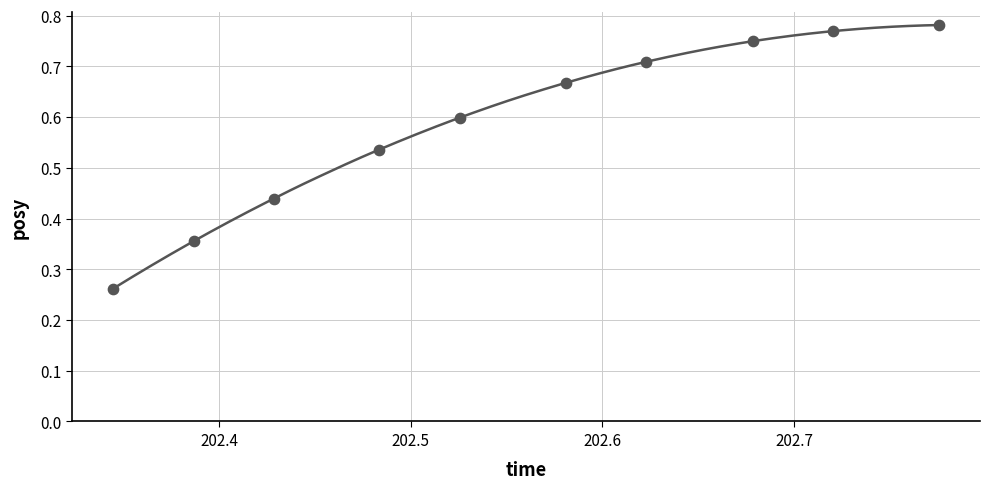

What is the average X value?

202.6